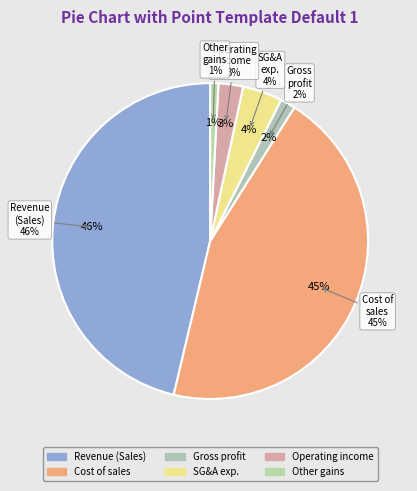

To the nearest percent, what is the average slice percentage?

17%